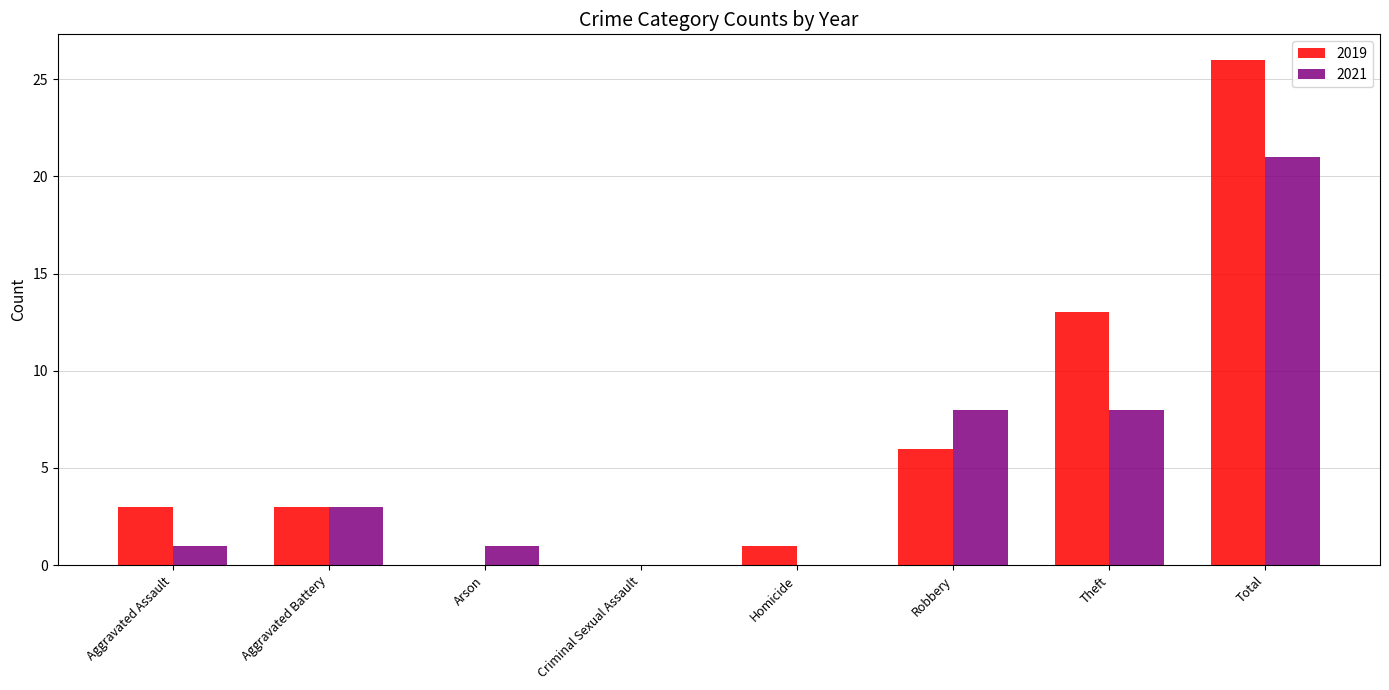

What is the sum of the 2021 values at Robbery and Homicide?

8